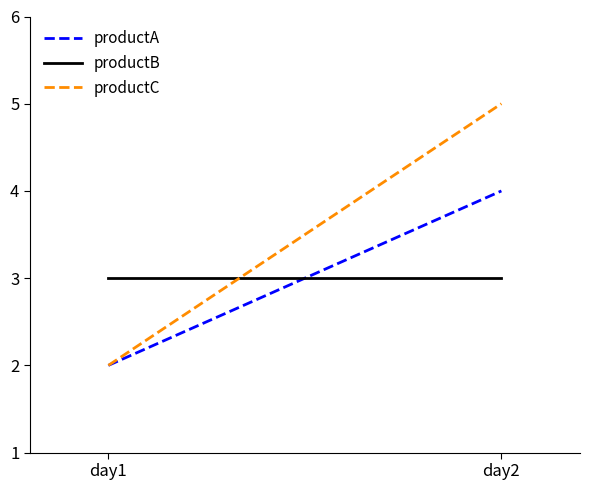

Rank the series by their maximum value, from lowest to highest.

productB, productA, productC